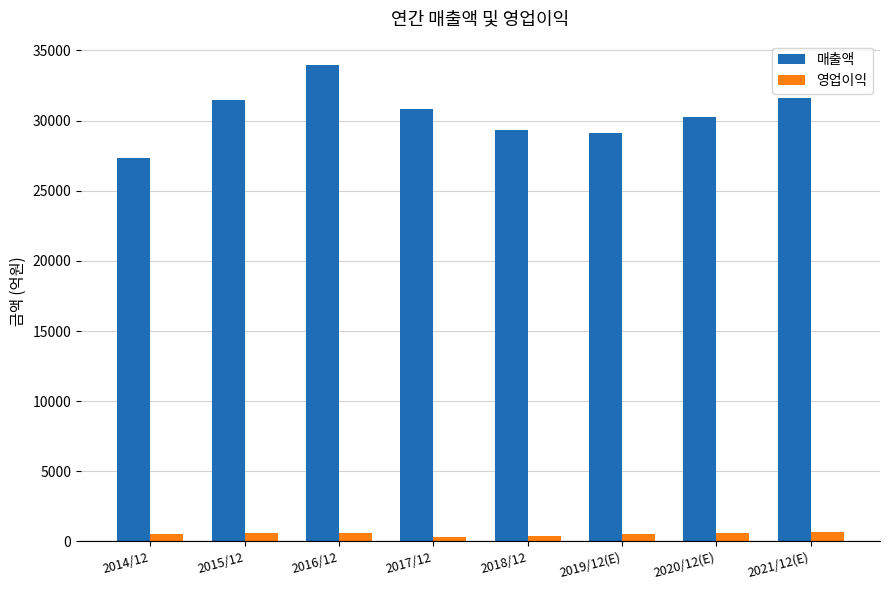

Which series has the widest spread of values?

매출액